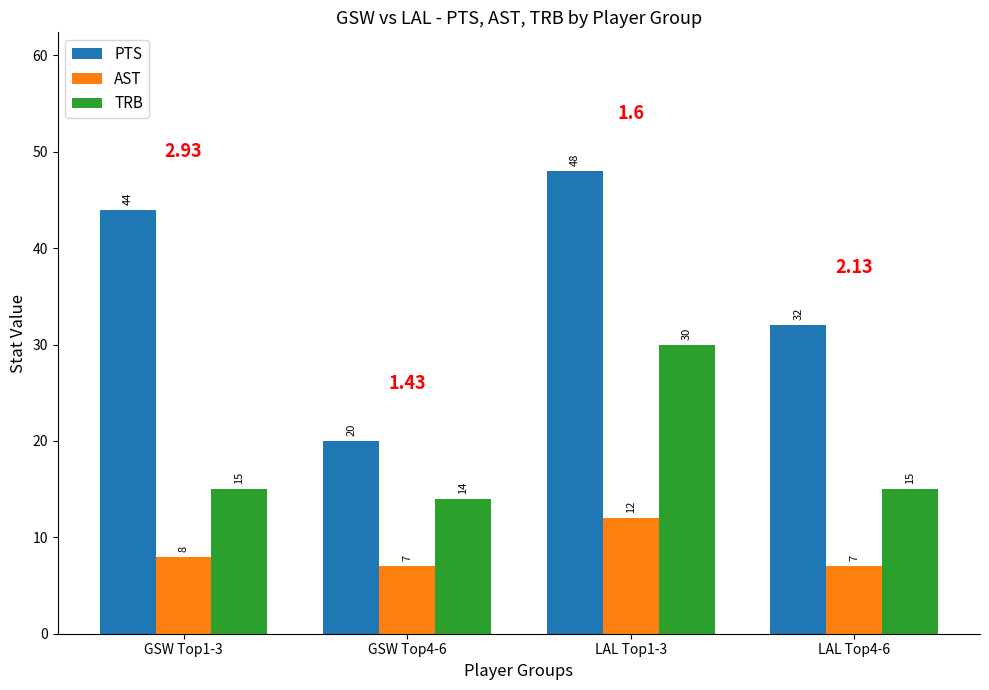

What is the value of the AST bar at the 1st from the left?

8